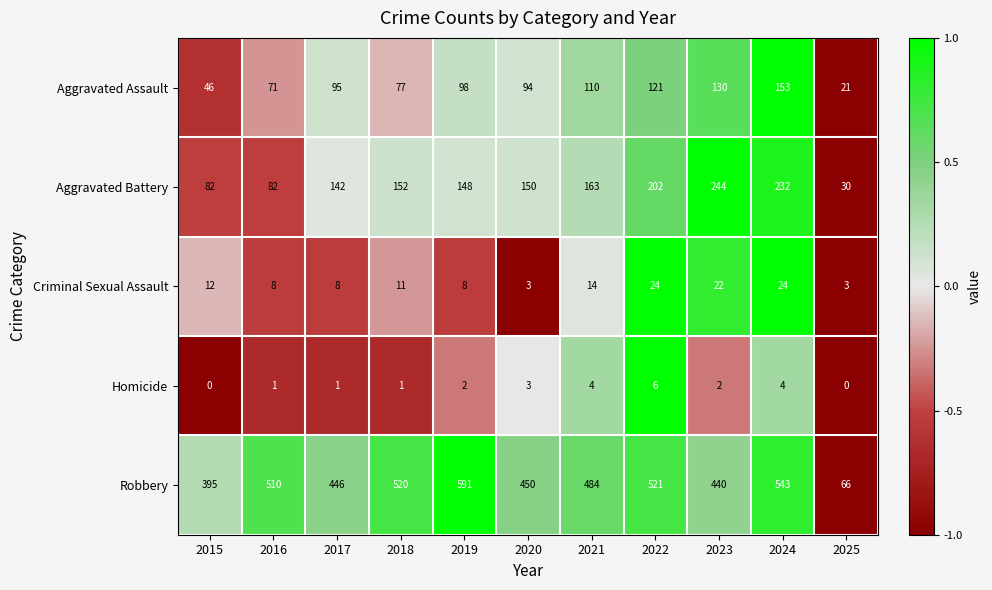

At how many categories does at least one series exceed 0?

11